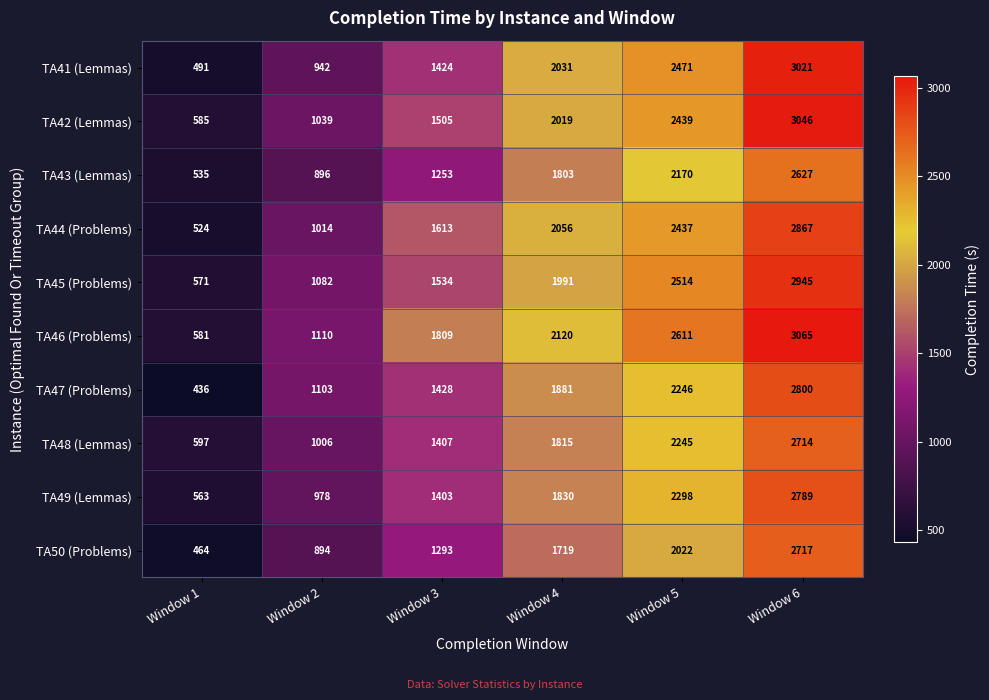

At which category is the sum across all series the highest?

Window 6